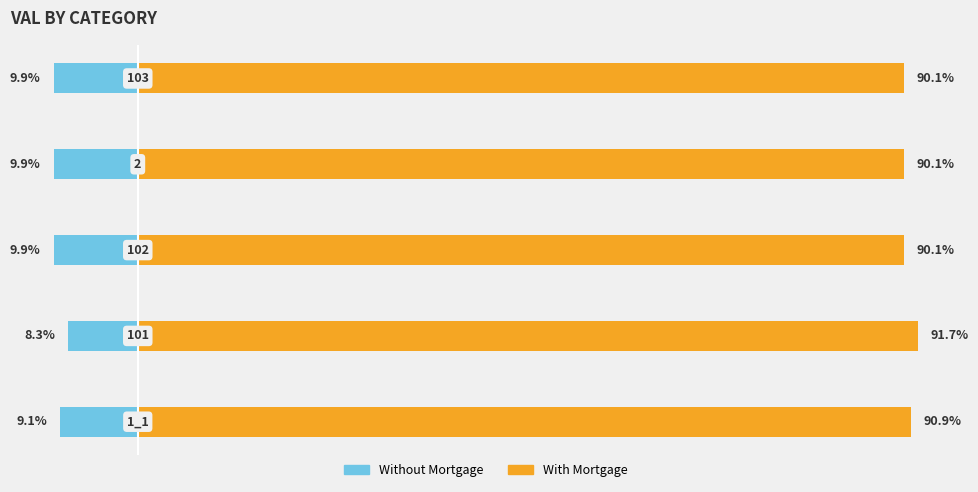

At which category is the sum across all series the highest?

1